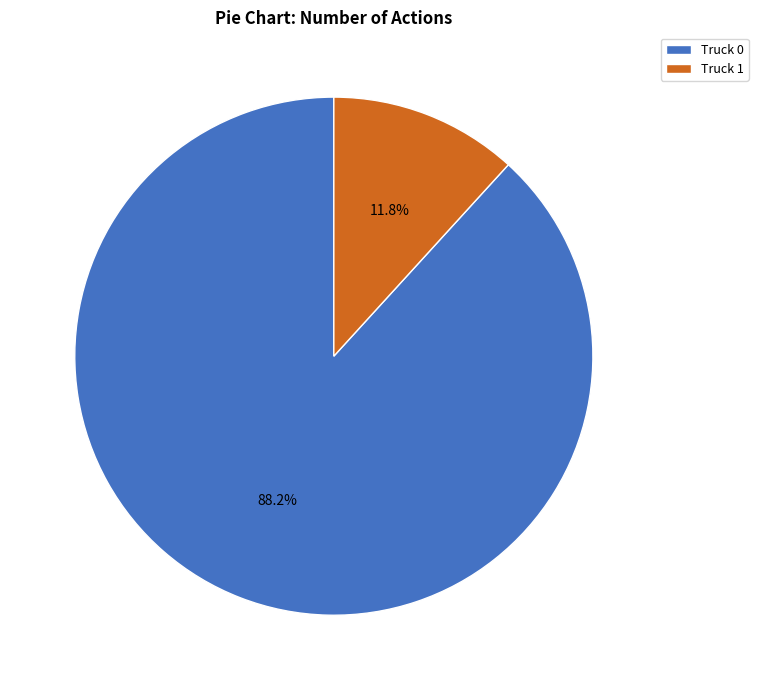

What is the largest slice in the pie chart?

Truck 0